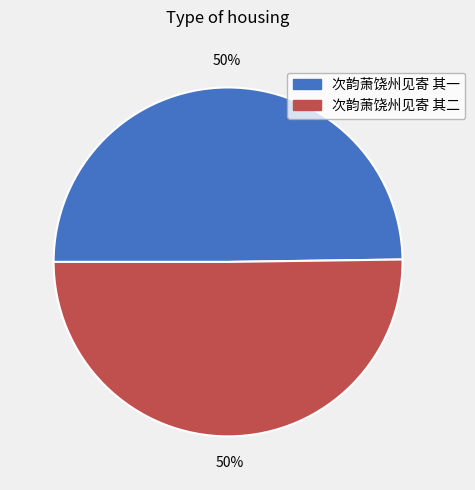

To the nearest percent, what is the average slice percentage?

50%